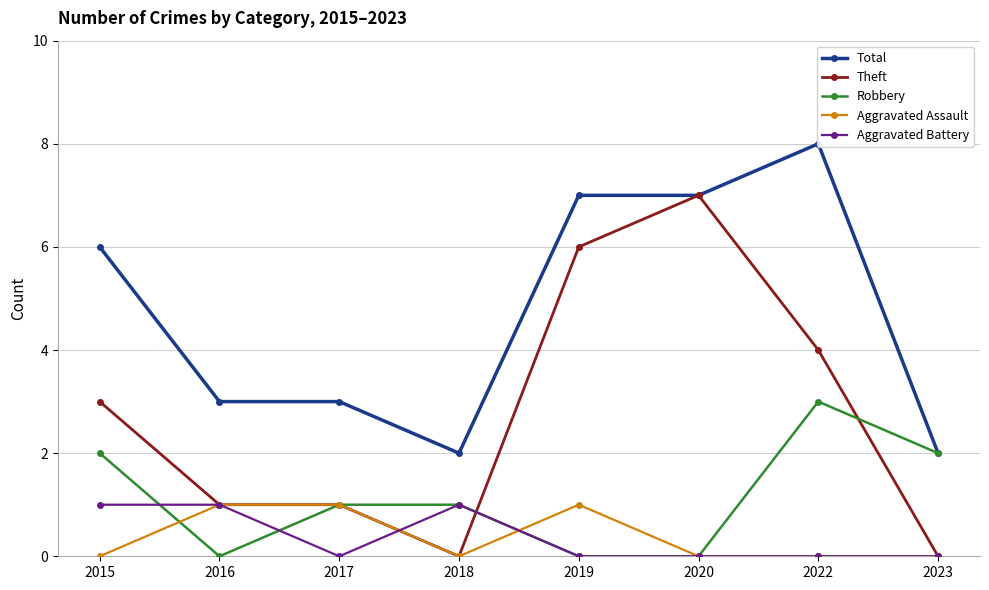

Which category has the lowest value in the Total series?

2018